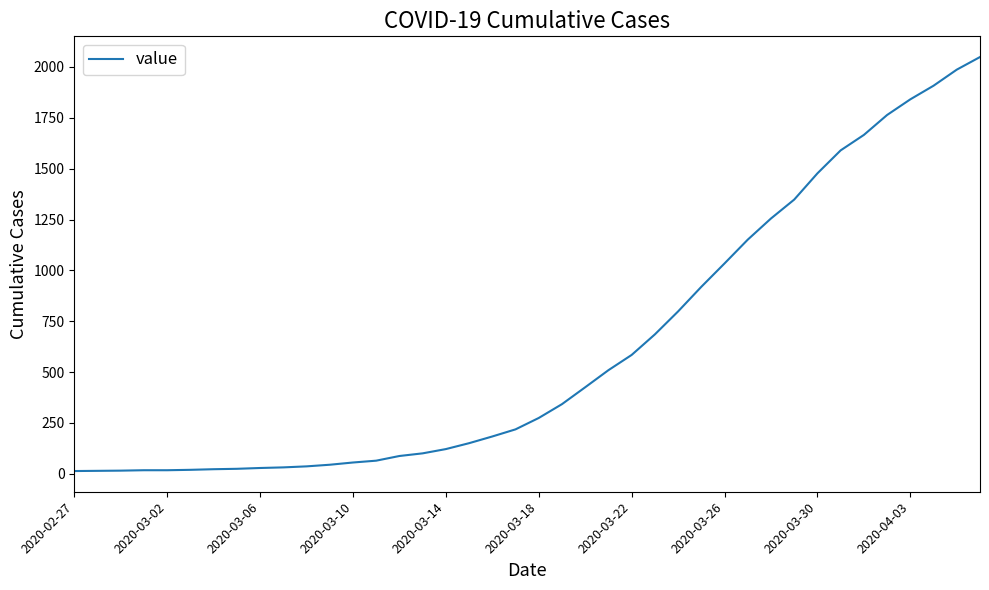

What is the greatest value displayed?

2049